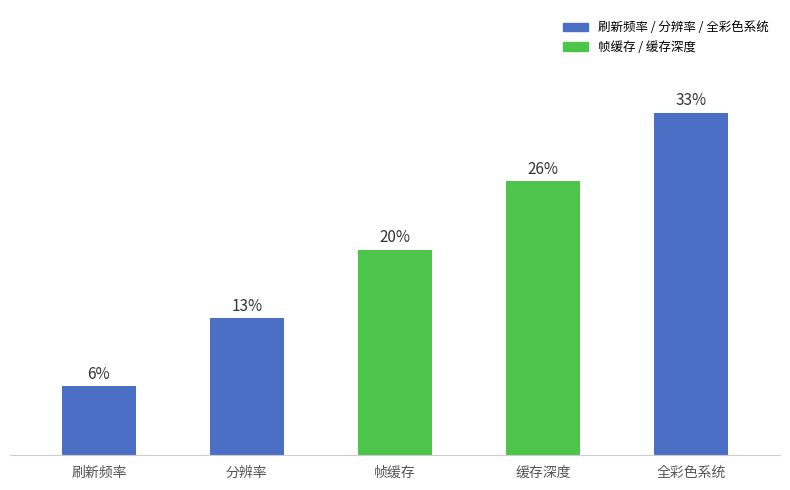

Does the chart contain any negative values?

No